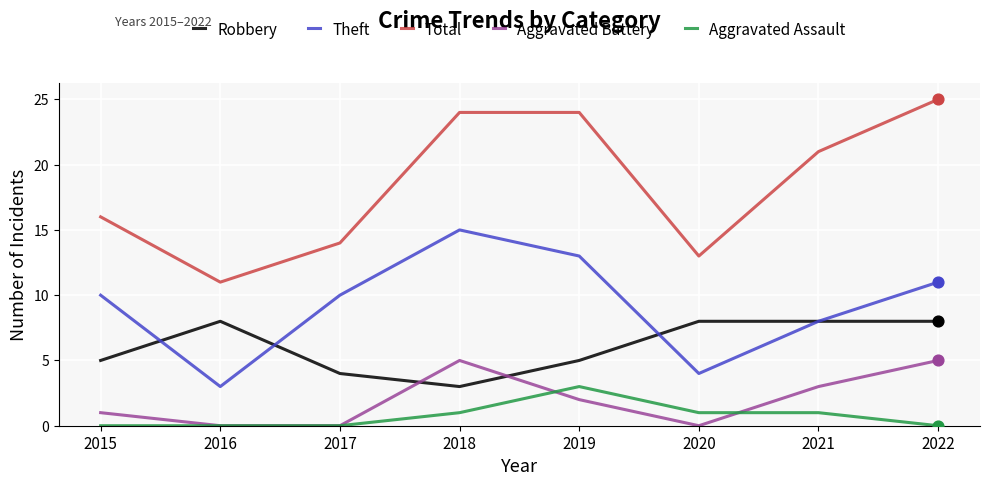

What are all the series names shown in the legend?

Robbery, Theft, Total, Aggravated Battery, Aggravated Assault